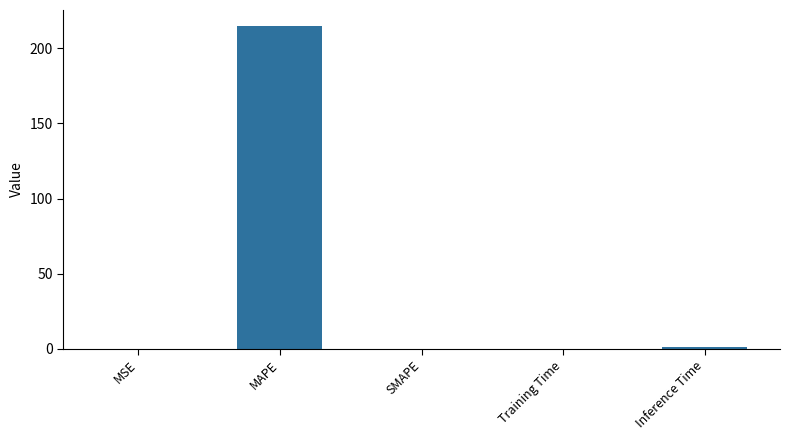

Is it true that the value at MAPE is 214.7?

True